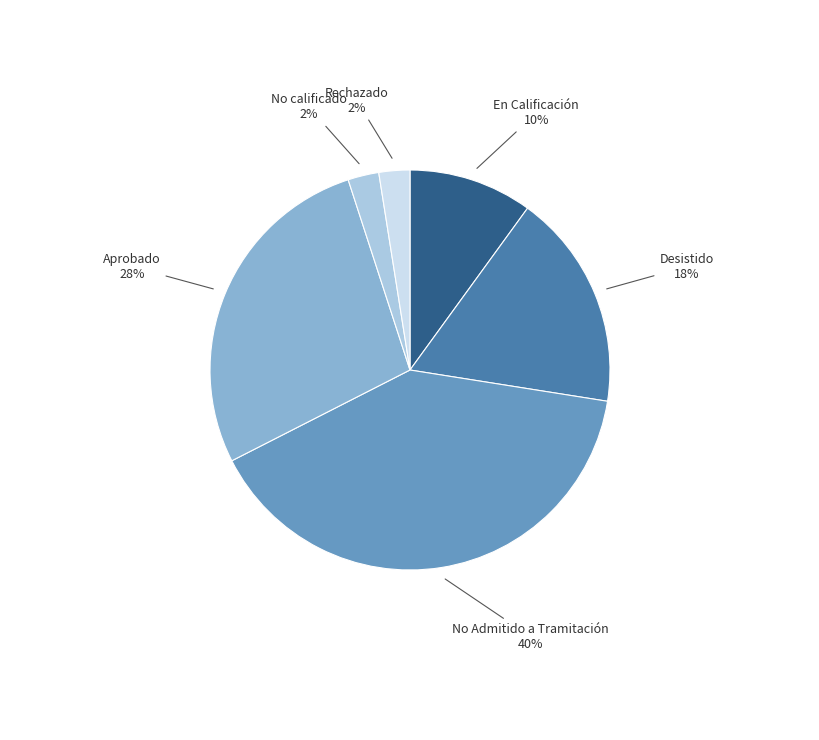

Is there a majority slice in this chart?

No